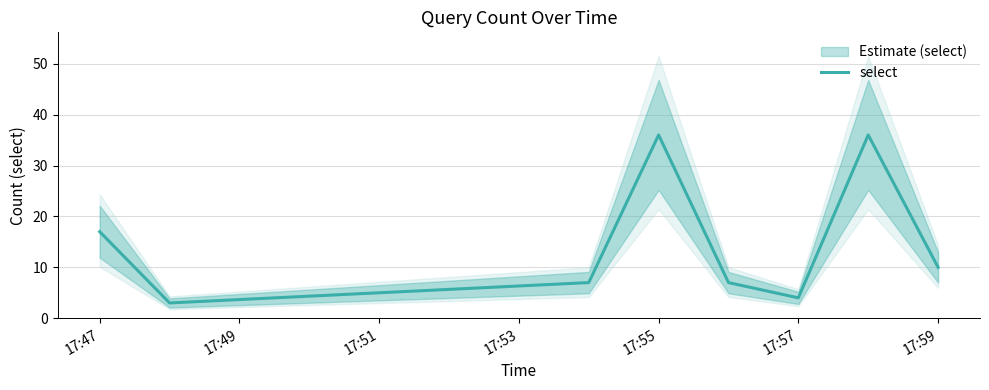

What is the label of the 6th point from the left?

17:57